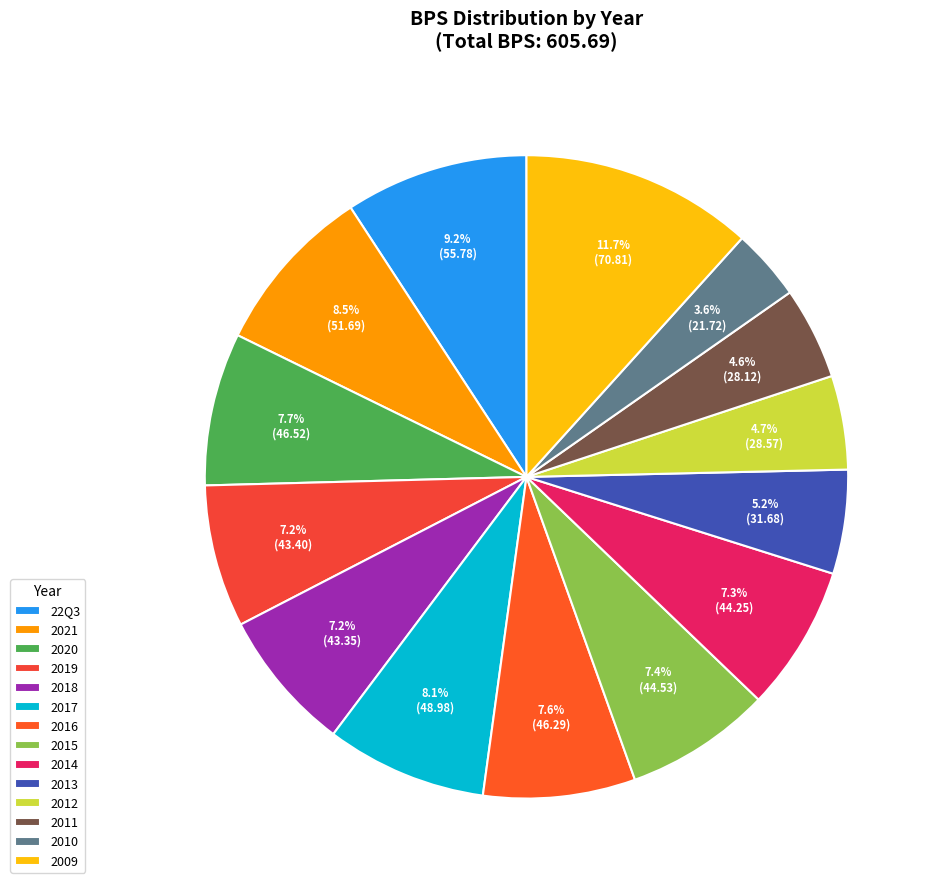

Is there any slice that represents more than half of the pie?

No